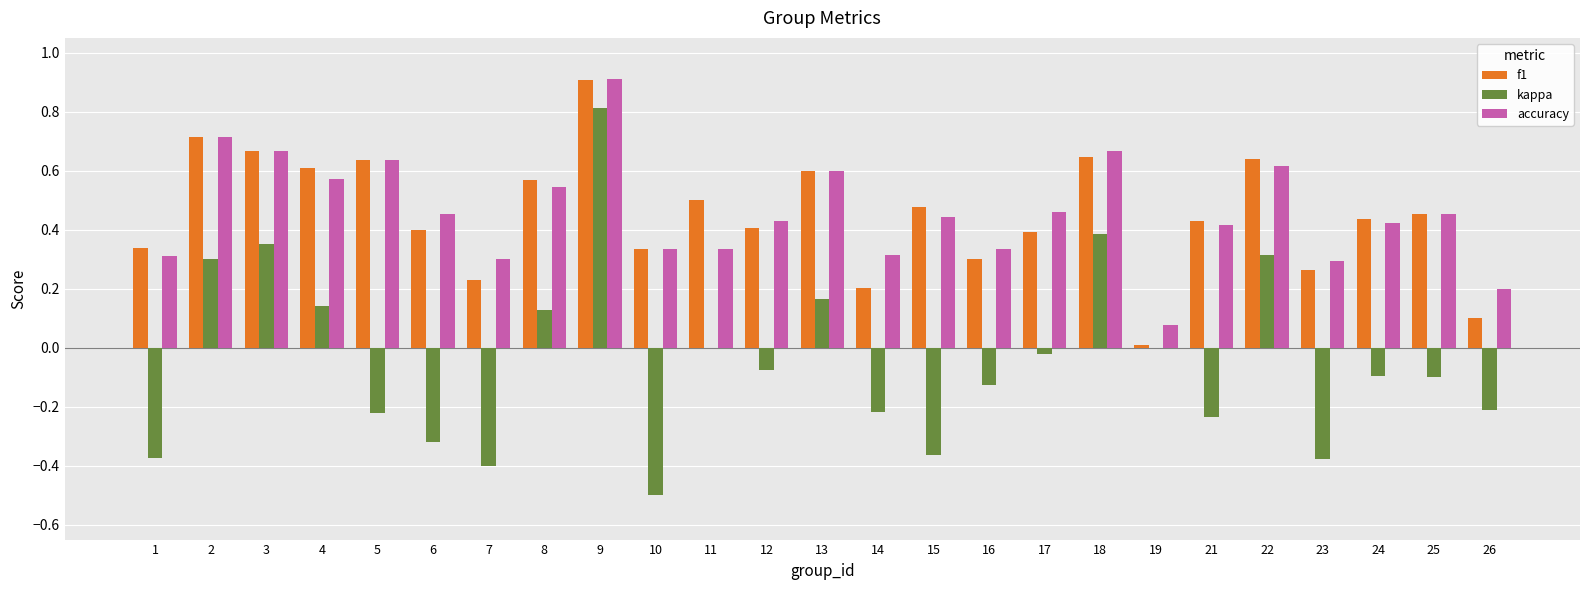

True or false: accuracy has a value of 0.5 at 25.

True